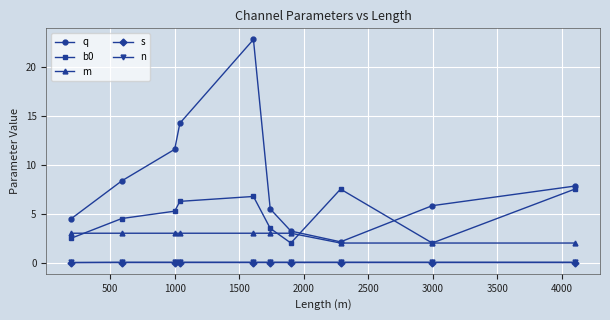

True or false: b0 and s cross at least once.

False